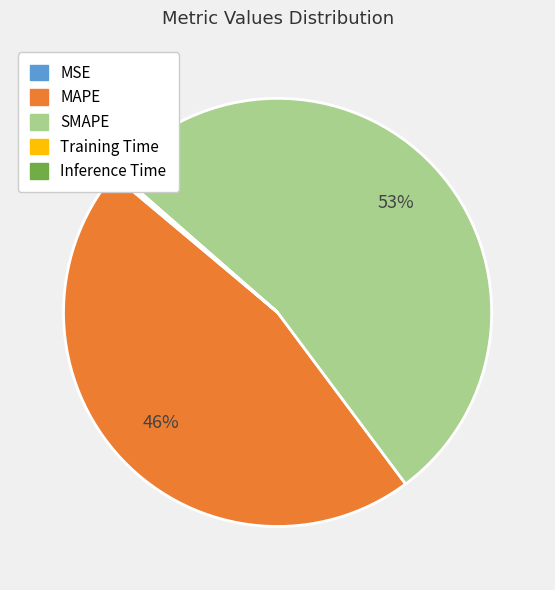

Do MAPE and SMAPE together represent more than half of the pie?

Yes